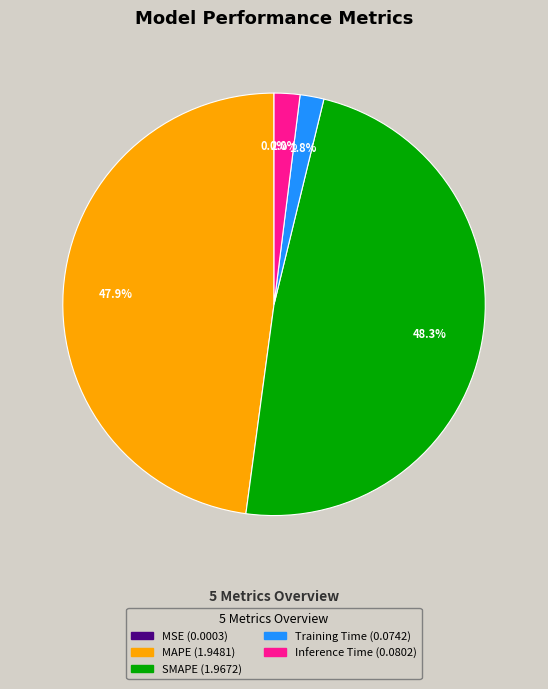

Combined, what portion of the pie is Inference Time and SMAPE?

50.3%